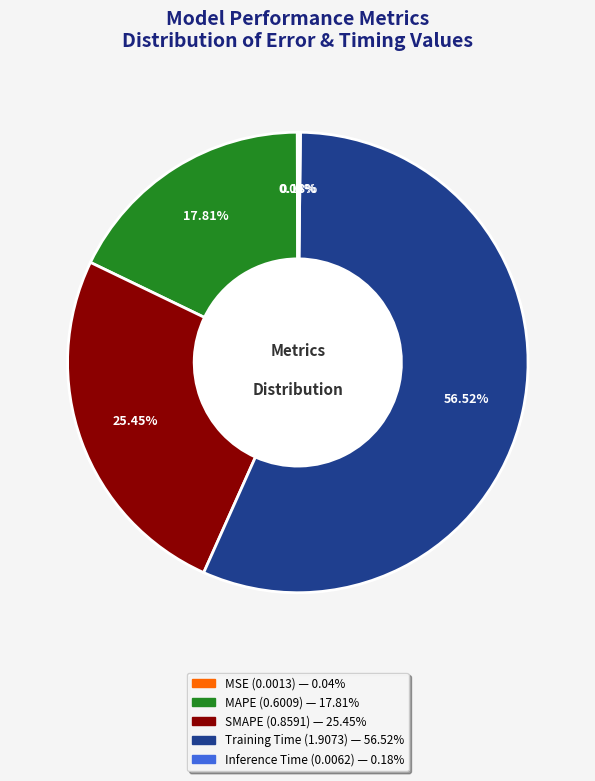

Is there any slice that represents more than half of the pie?

Yes